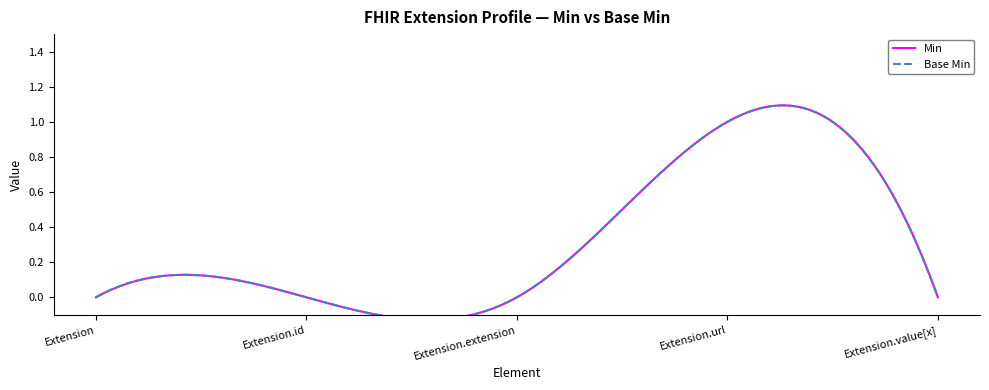

What are all the series names shown in the legend?

Min, Base Min